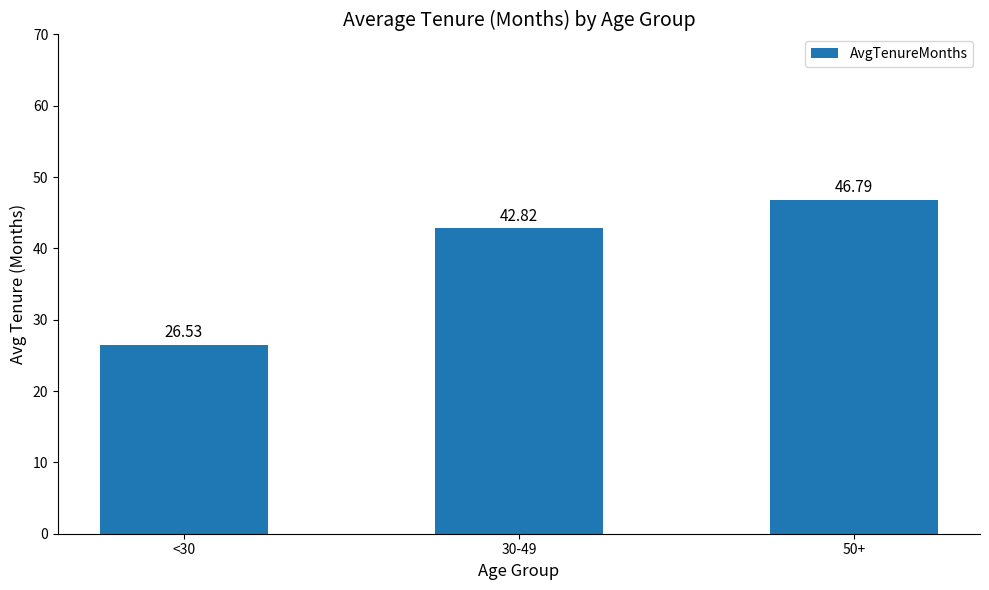

What is the greatest value displayed?

46.8